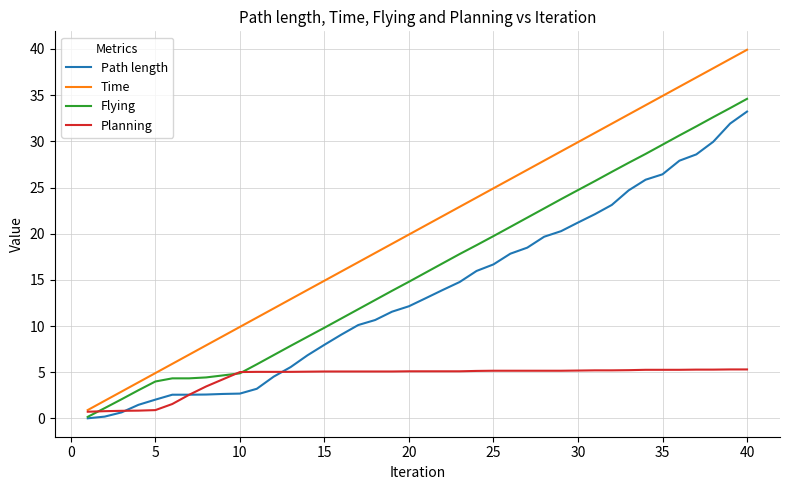

What is the maximum value shown in the chart?

39.9